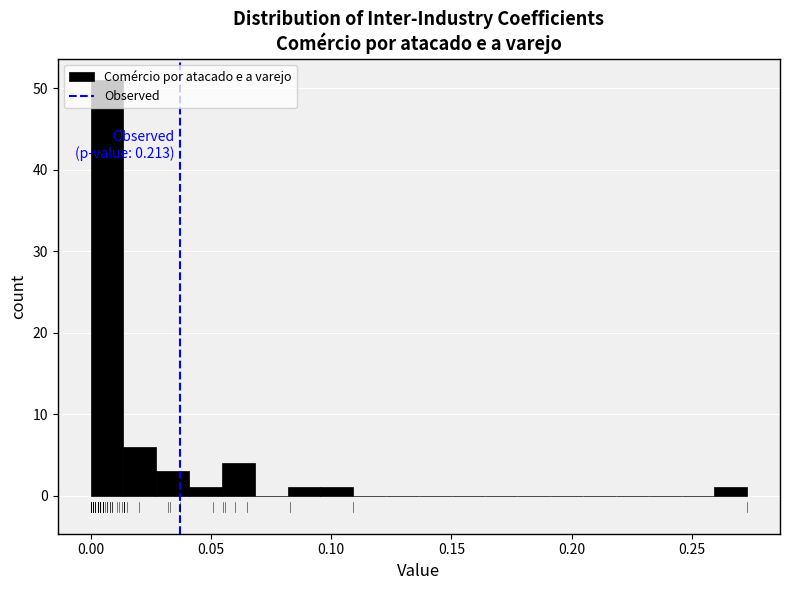

Read against the x-axis, roughly where is the centre of the tallest bar?

0.005